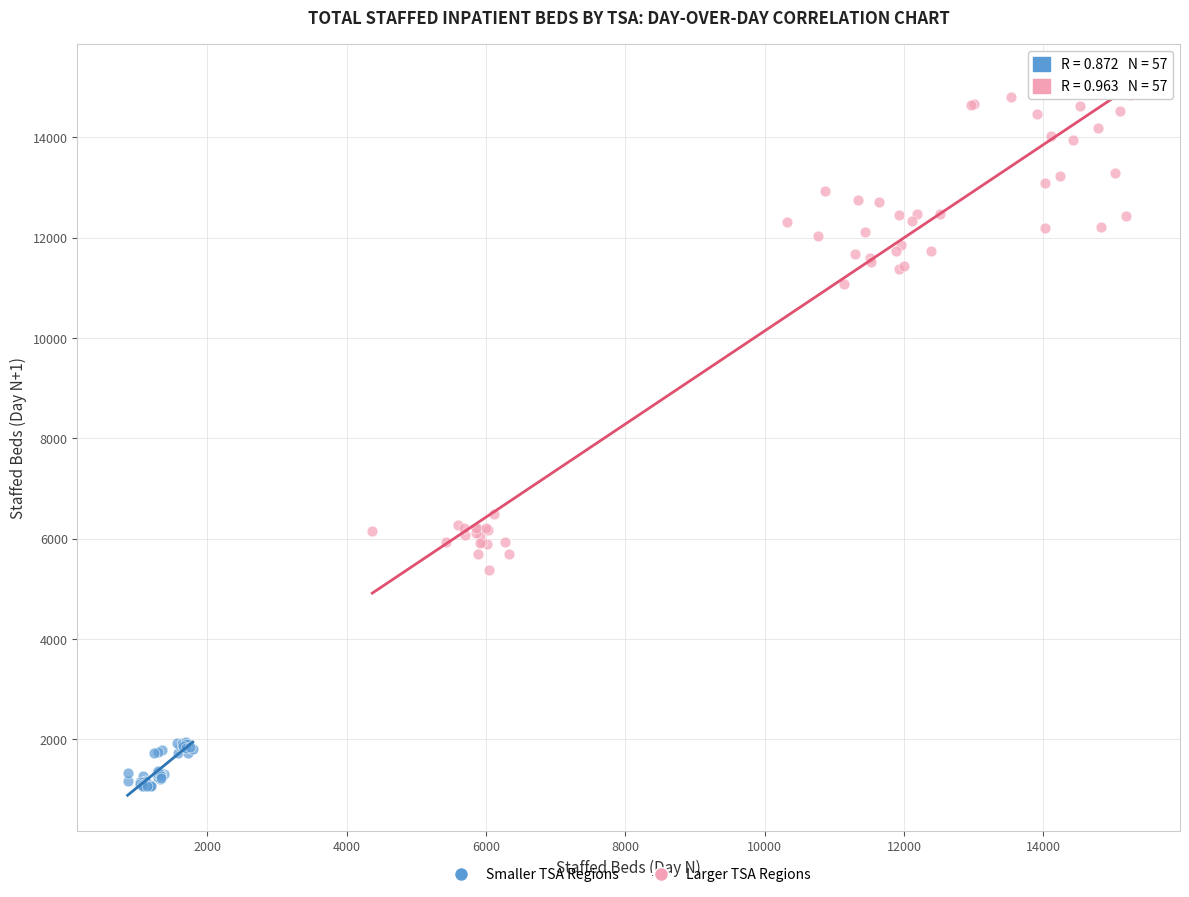

Which series has the widest spread of Y values?

Larger TSA Regions